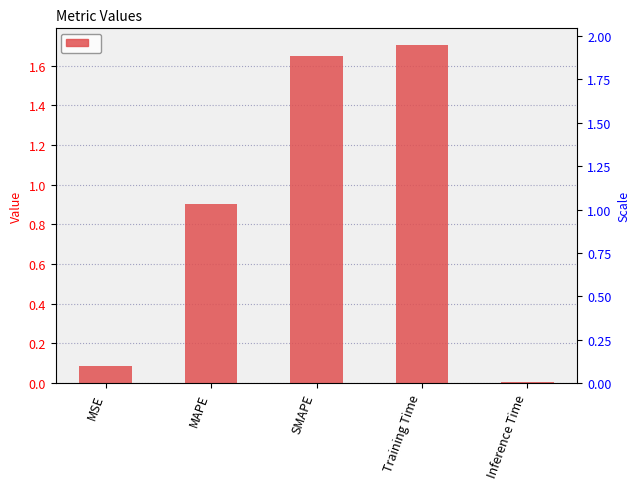

What is the label of the 3rd bar from the right?

SMAPE